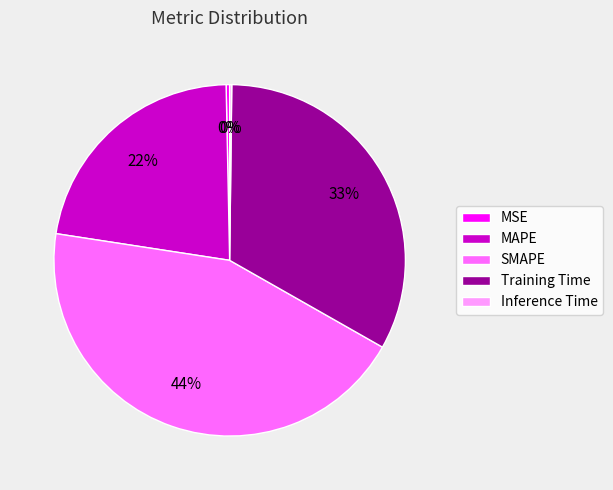

To the nearest percent, what is the difference between the MSE and MAPE slice percentages?

22%